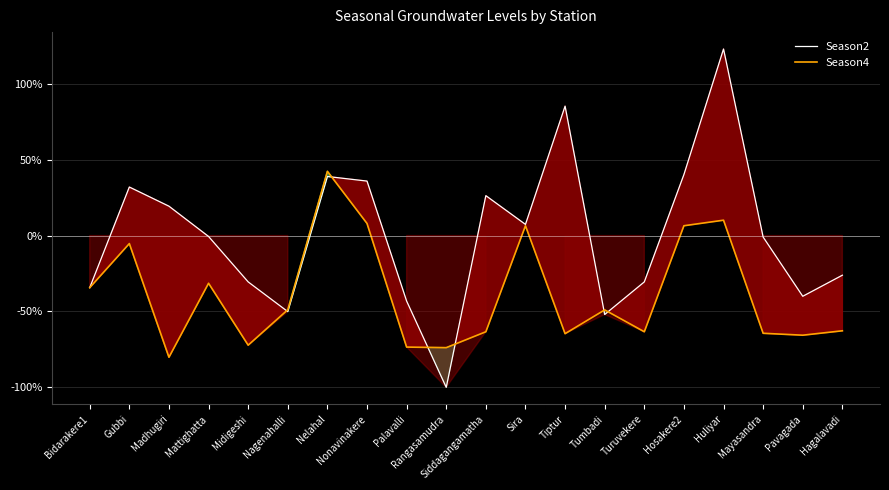

What is the difference between the maximum and second lowest values in the Season2 series?

174.9